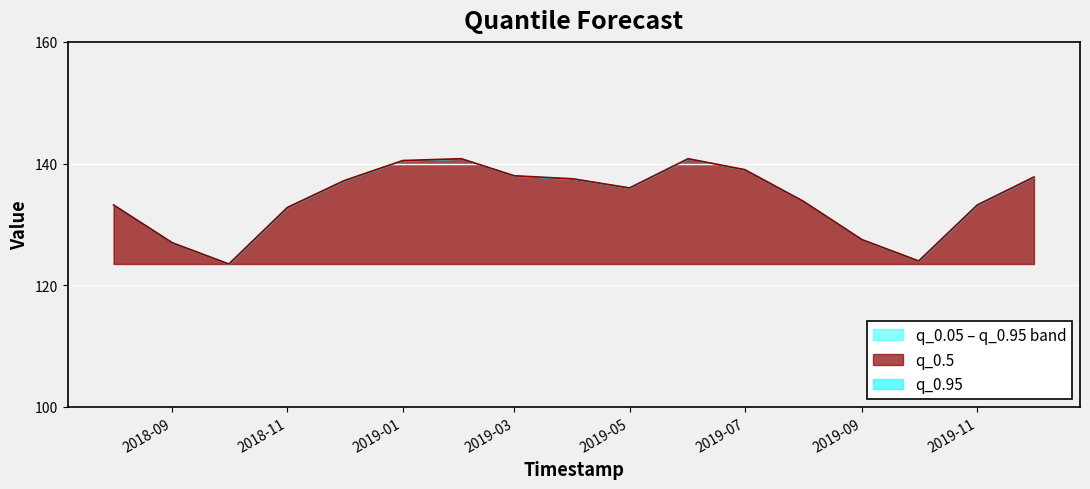

Reading left to right, transcribe all the data shown in this chart.

q_0.05: 133.2	127.0	123.5	132.8	137.2	140.5	140.8	138.0	137.5	136.0	140.8	139.0	133.8	127.5	124.0	133.2	137.8
q_0.95: 133.2	127.0	123.5	132.8	137.2	140.5	140.8	138.0	137.5	136.0	140.8	139.0	133.8	127.5	124.0	133.2	137.8
q_0.5: 133.2	127.0	123.5	132.8	137.2	140.5	140.8	138.0	137.5	136.0	140.8	139.0	133.8	127.5	124.0	133.2	137.8